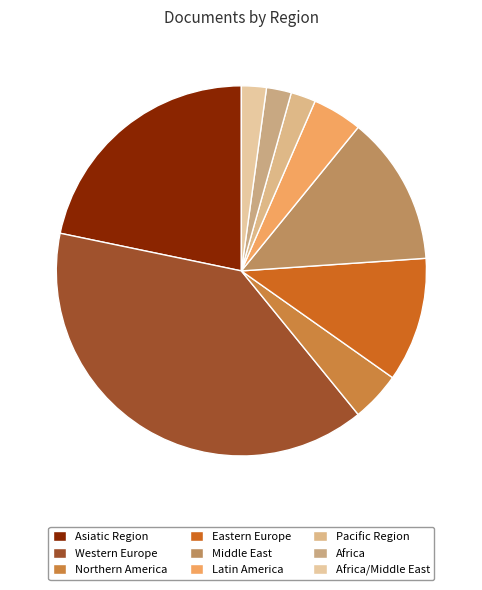

Is there any slice that represents more than half of the pie?

No